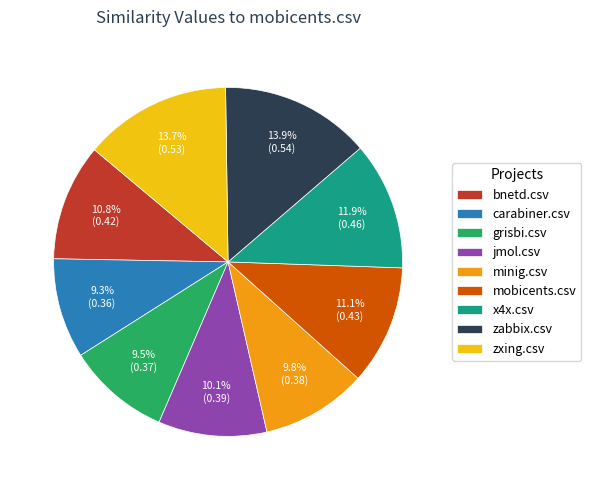

Between zxing.csv and grisbi.csv, which is larger?

zxing.csv